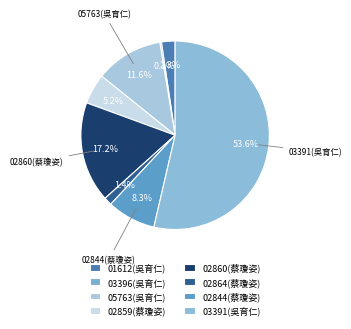

To the nearest percent, what is the average slice percentage?

12%